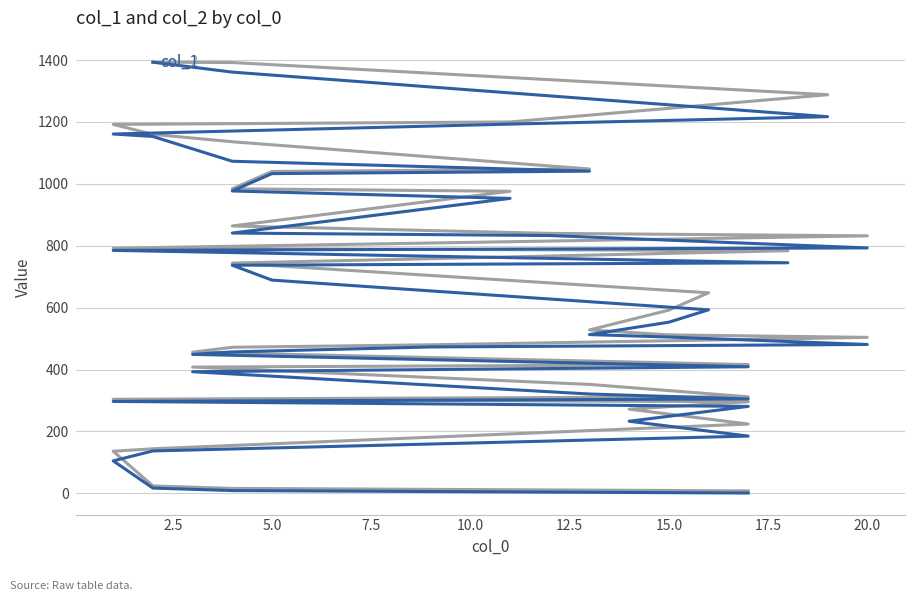

What is the spread (max minus min) of values at 15.0?

39